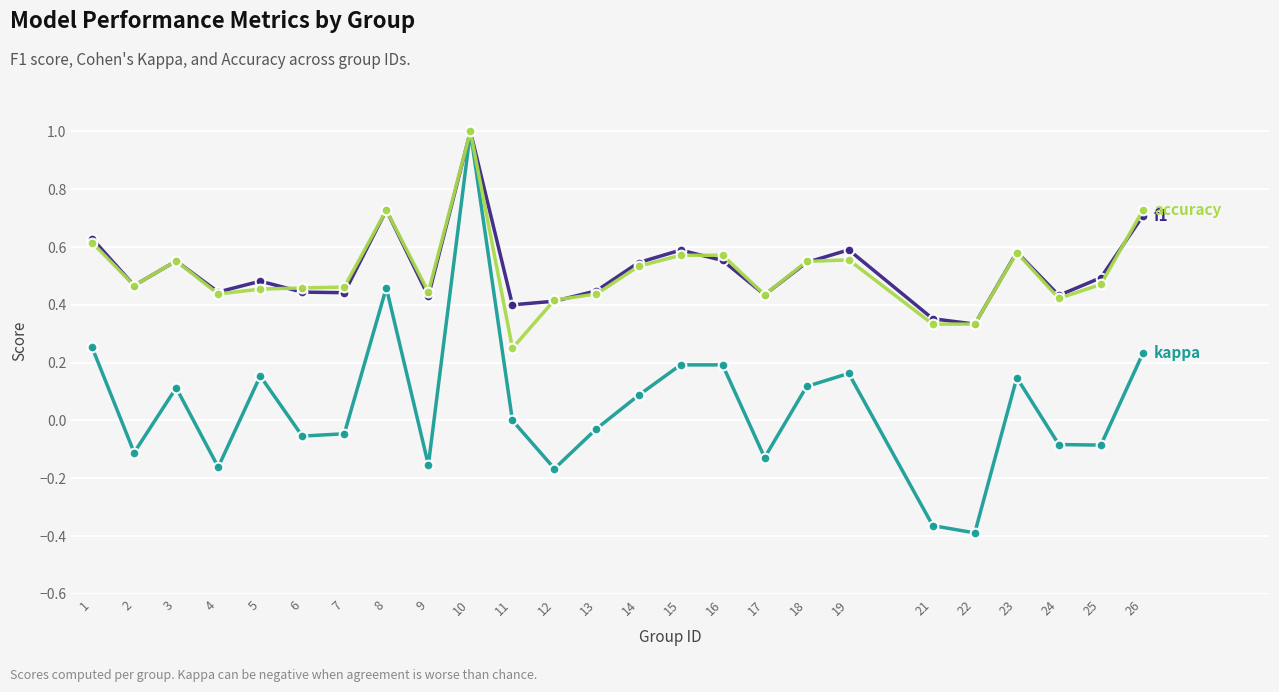

What is the maximum value shown in the chart?

1.0